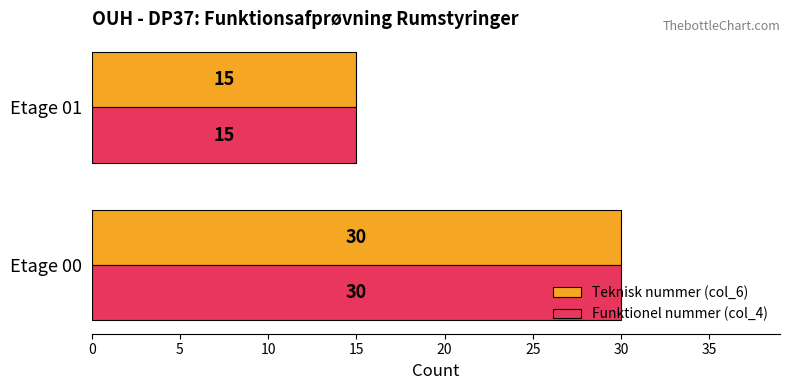

At which label is Funktionel nummer (col_4) closest to 22?

Etage 01